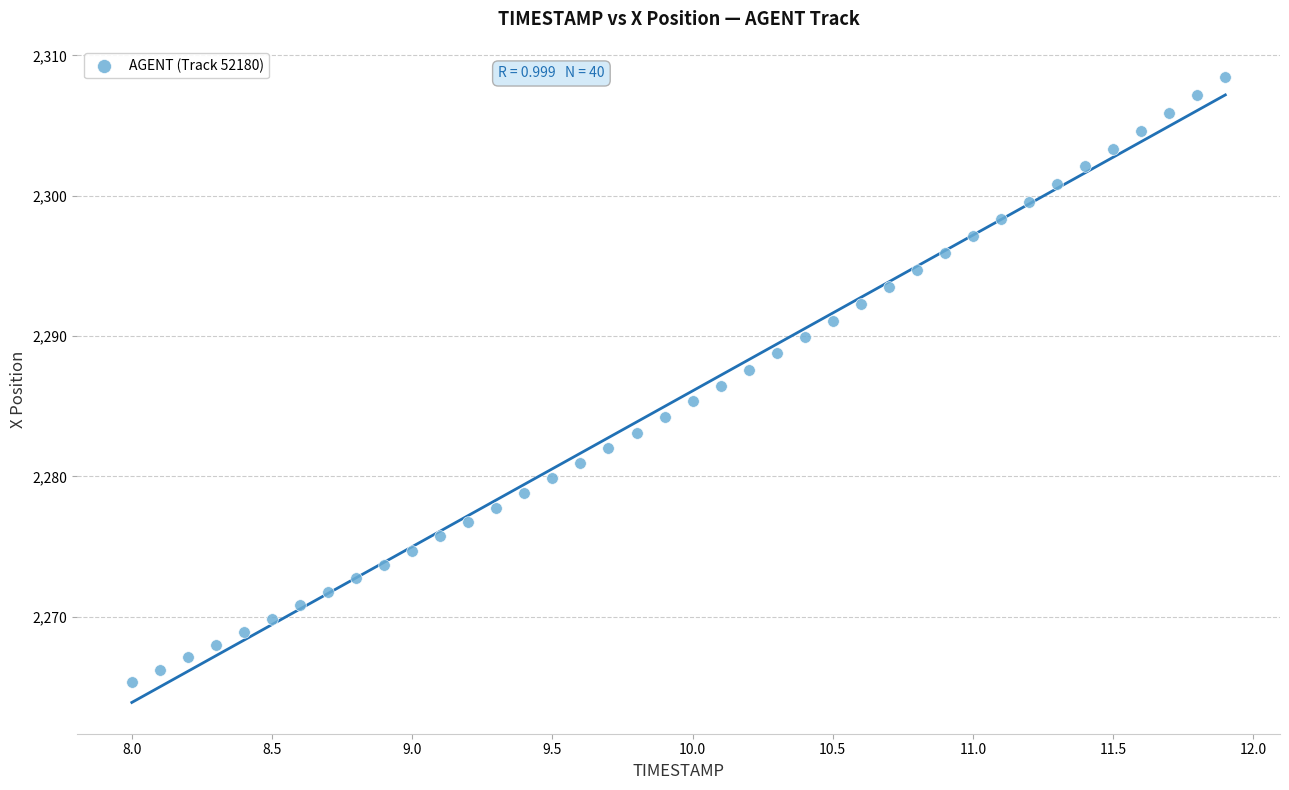

What is the range of X values (max minus min)?

3.9